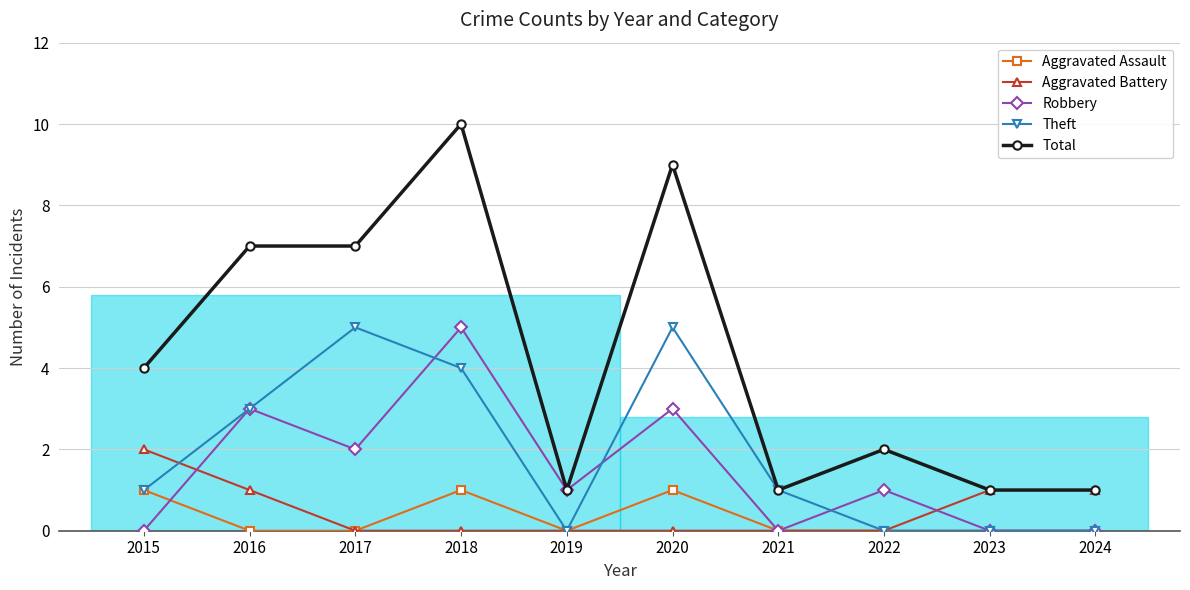

The Aggravated Assault series shows 0 at 2016. True or false?

True